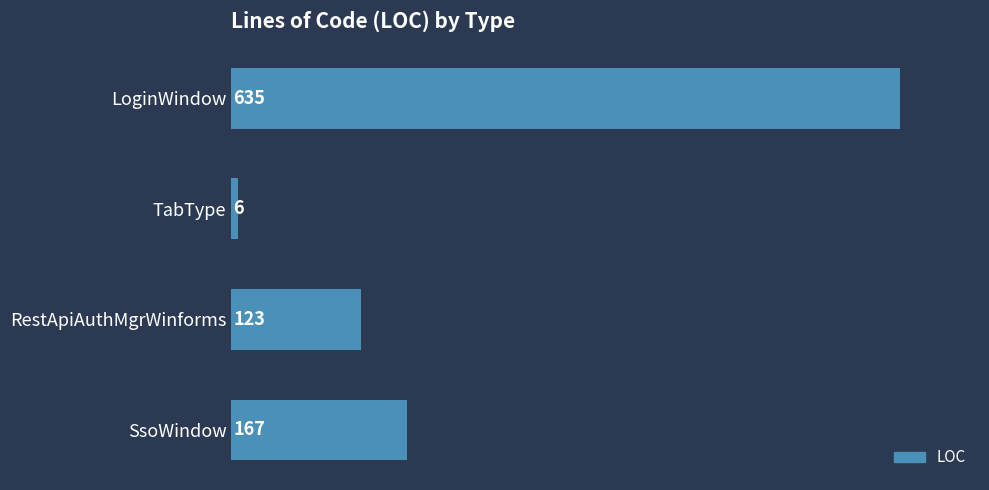

Does the chart contain any negative values?

No